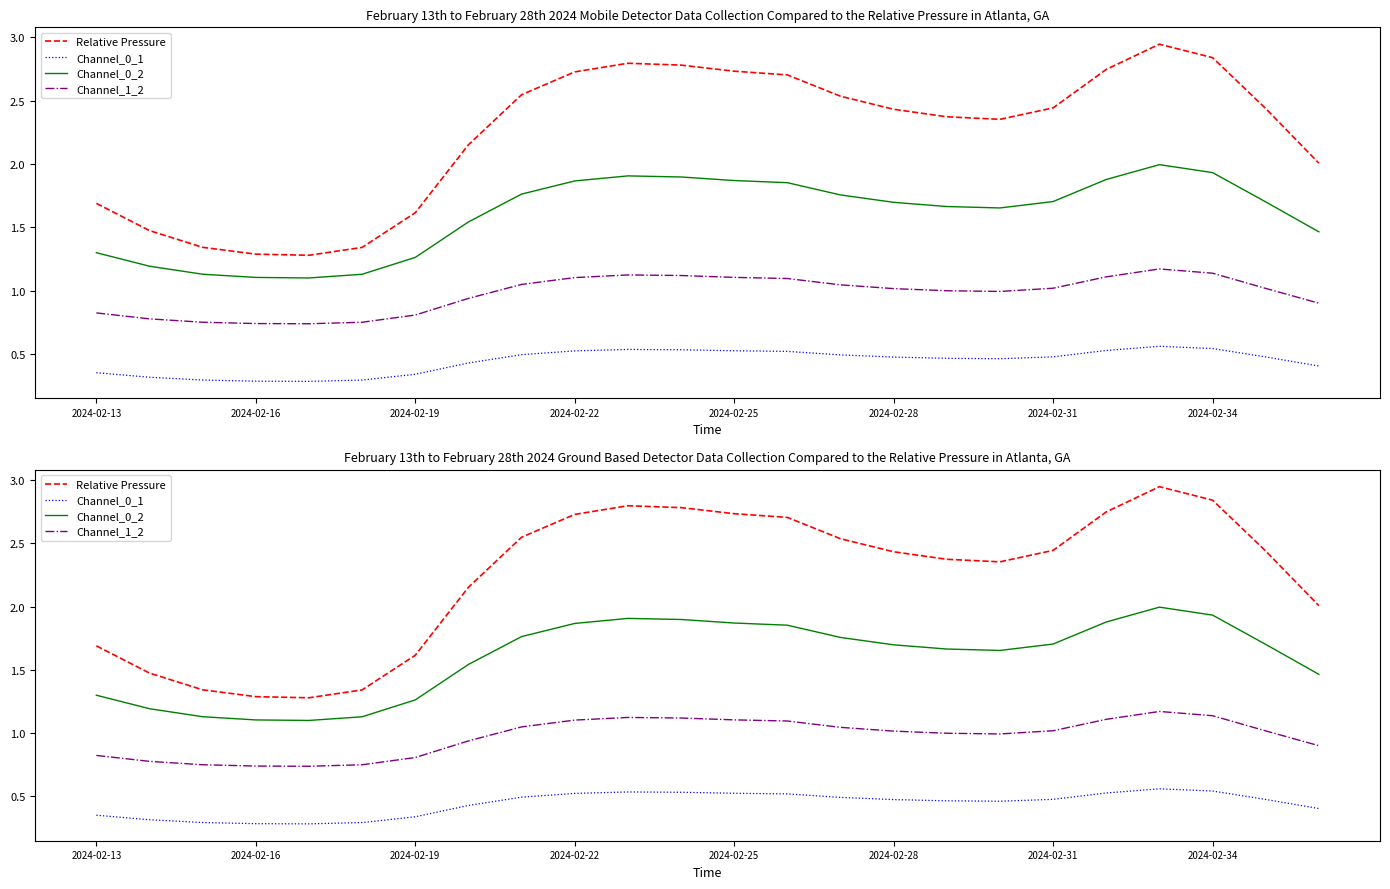

True or false: Channel_0_1 has more than 1 points higher than both neighbors.

True